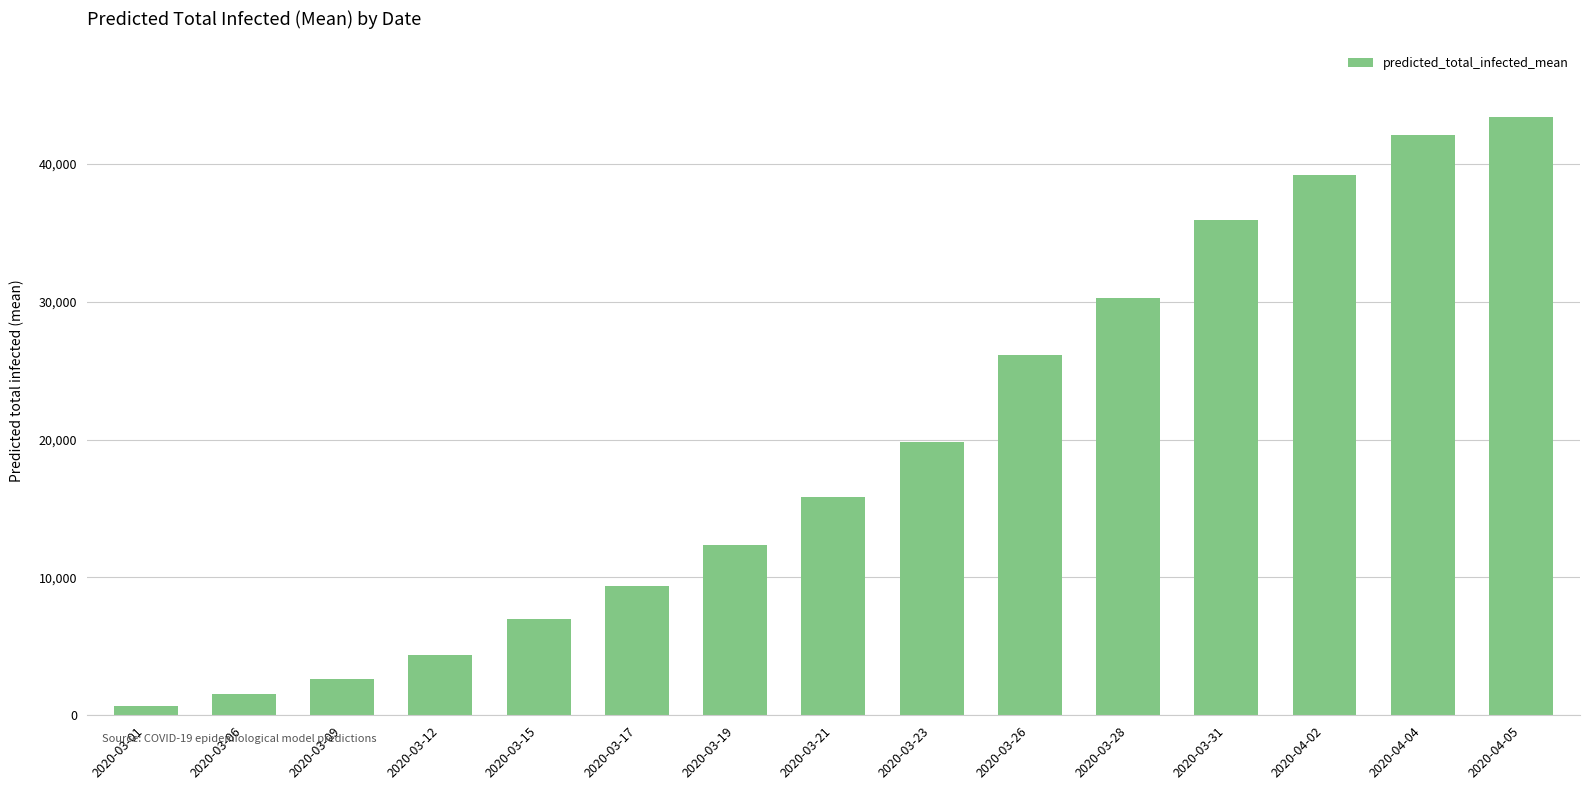

Read the value at 2020-03-17, to the nearest 10.

9390